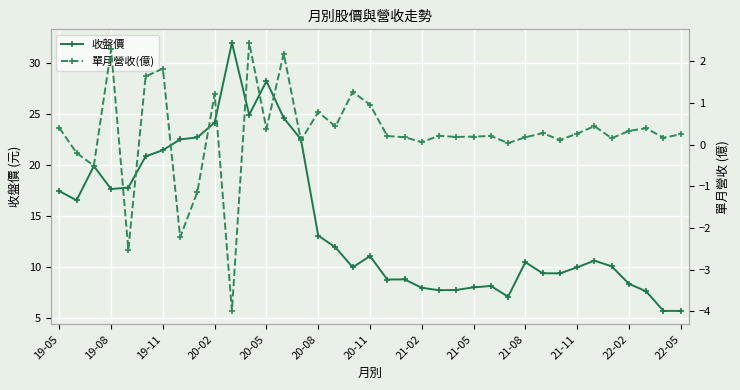

At which label does 單月營收(億) first exceed 0?

19-05